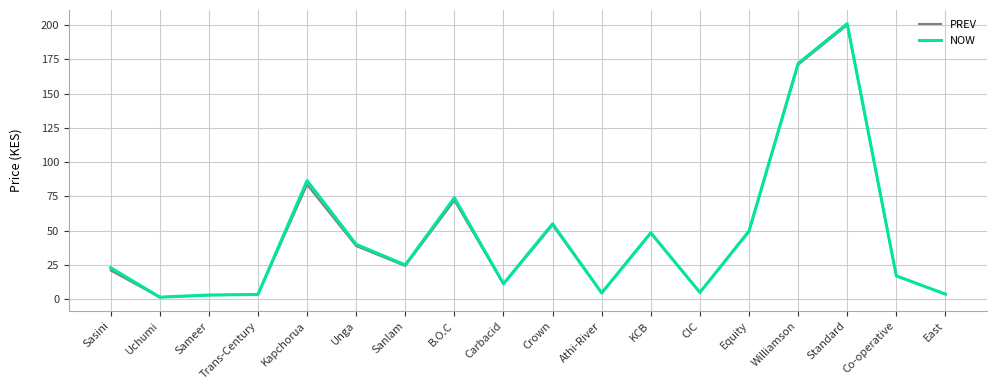

Which series has the widest spread of values?

NOW